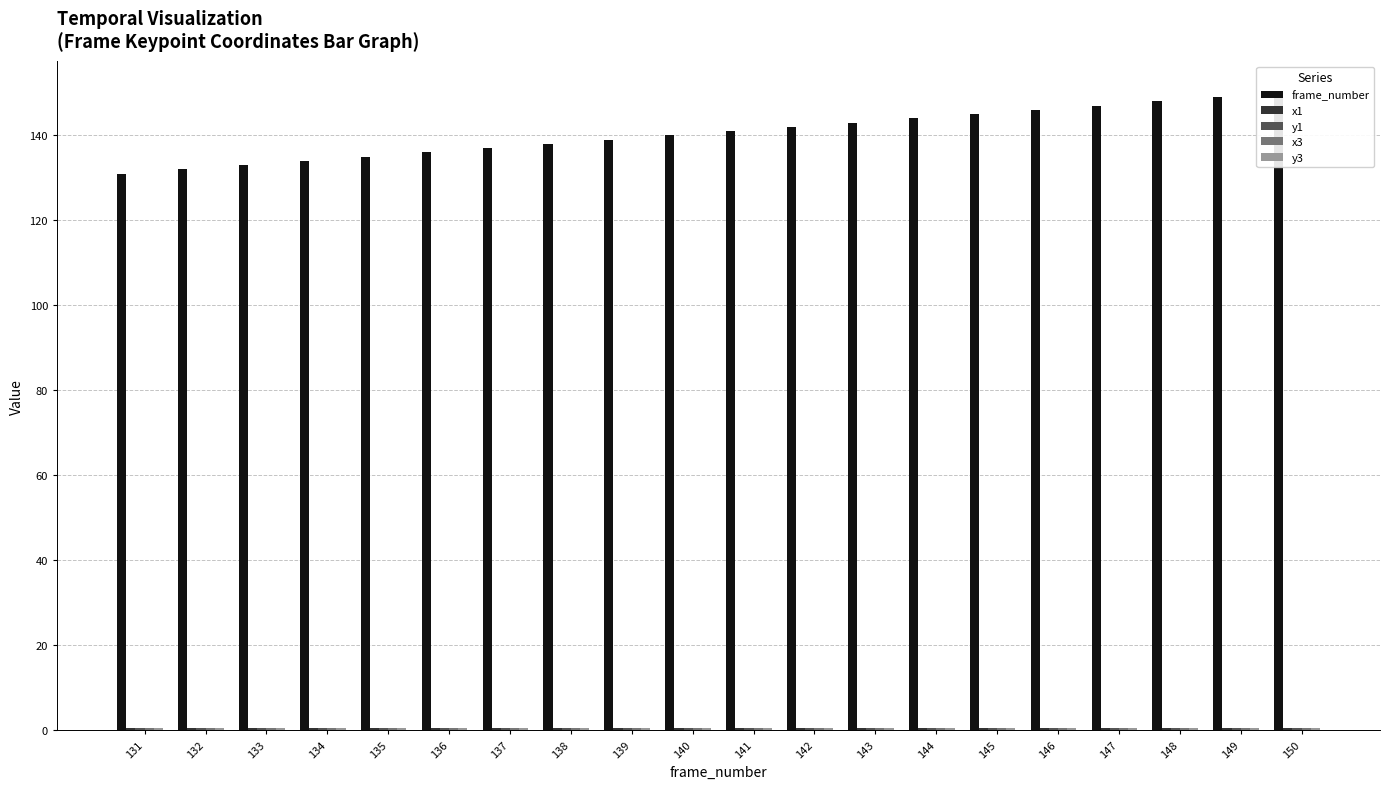

What is the minimum value for frame_number?

131.0